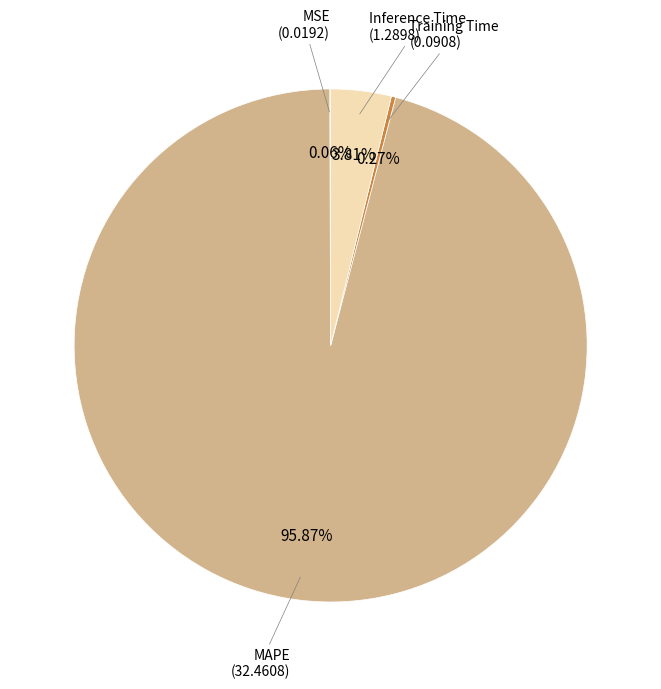

Which category has the biggest portion of the pie?

MAPE